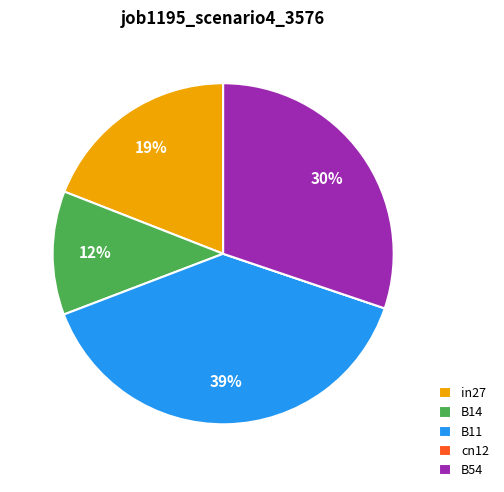

Between in27 and B14, which is larger?

in27